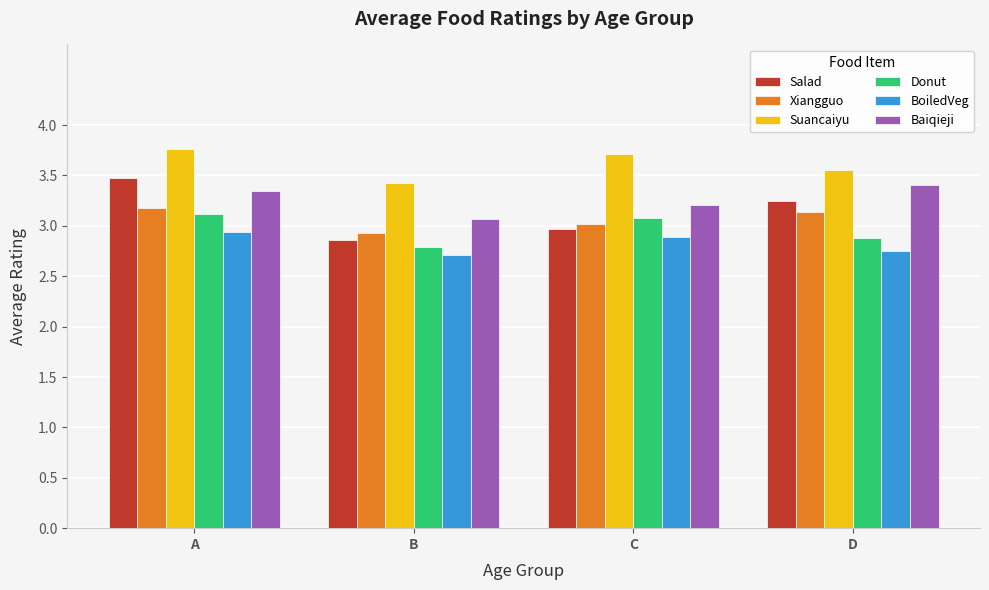

What is the difference between the maximum and minimum values in the Baiqieji series?

0.3